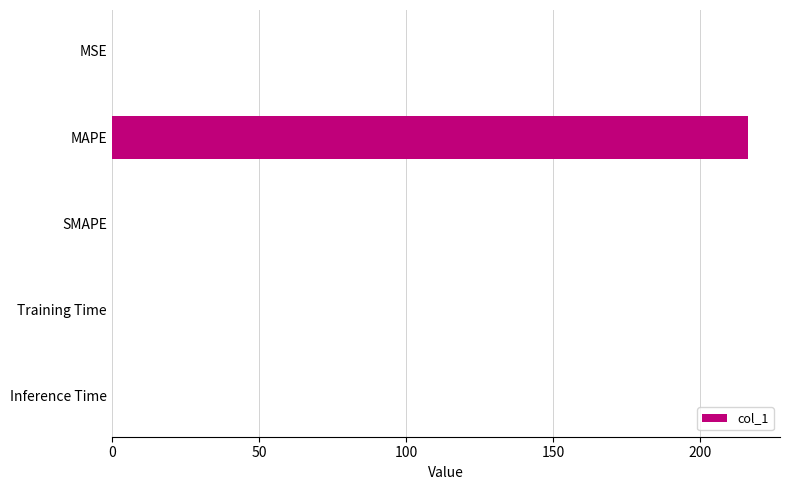

Is it true that the value at SMAPE is 134.2?

False